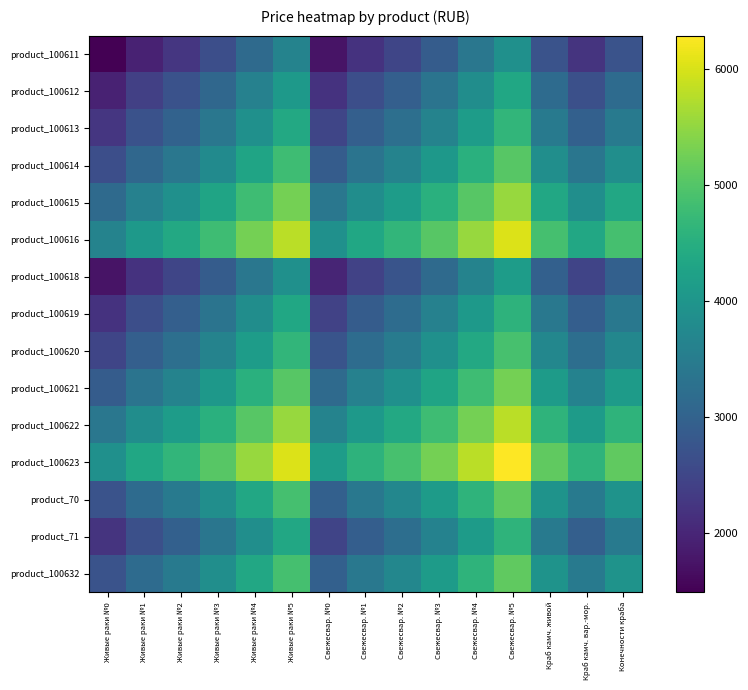

What is the total value across all series at Свежесвар. №3?

60340